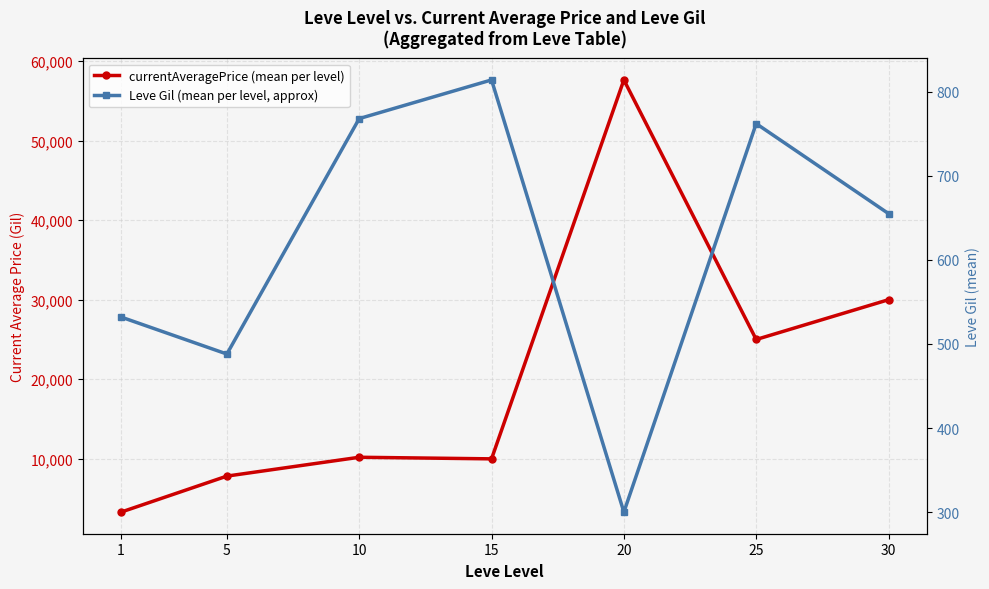

Reading right to left, list all the values displayed in this chart.

currentAveragePrice (mean per level): 30=30000	25=25000	20=57621	15=10000	10=10200	5=7832	1=3307
Leve Gil (mean per level, approx): 30=655	25=762	20=300	15=814	10=768	5=488	1=532